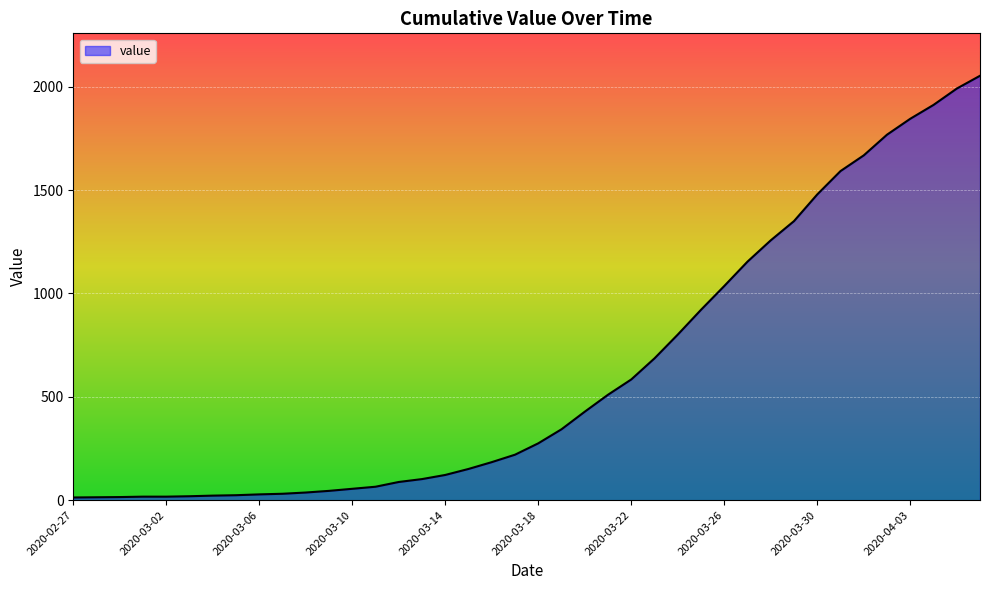

What is the difference between the maximum and minimum values?

2040